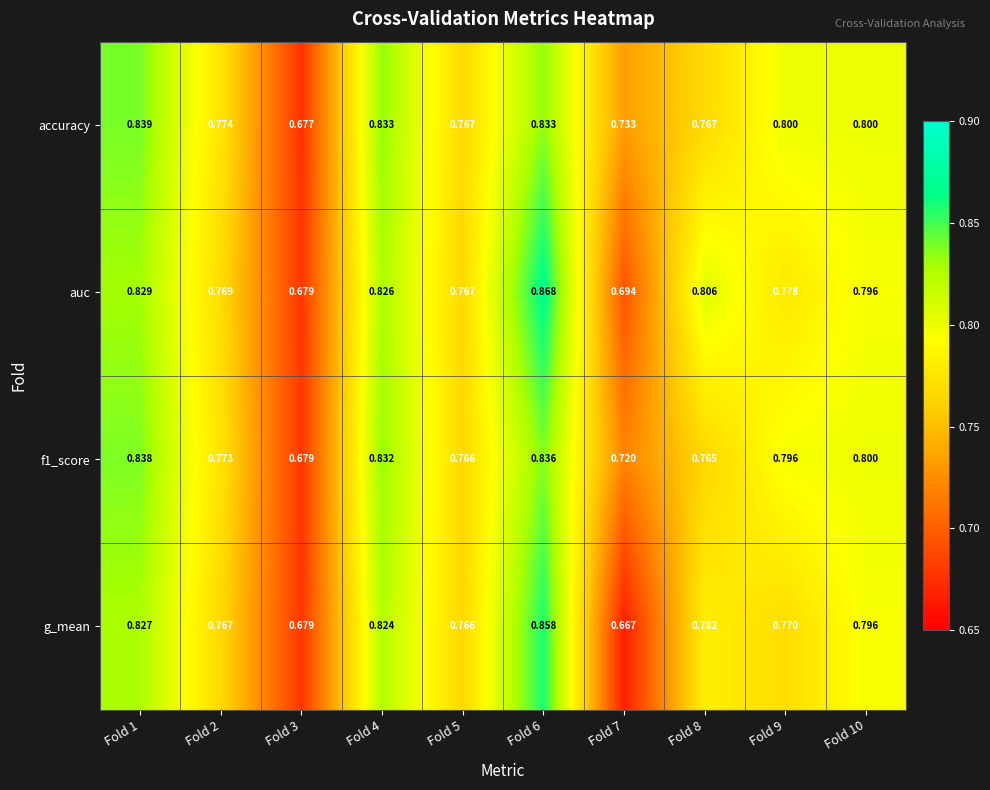

Is the value of g_mean at Fold 1 greater than the value of f1_score at Fold 9?

Yes